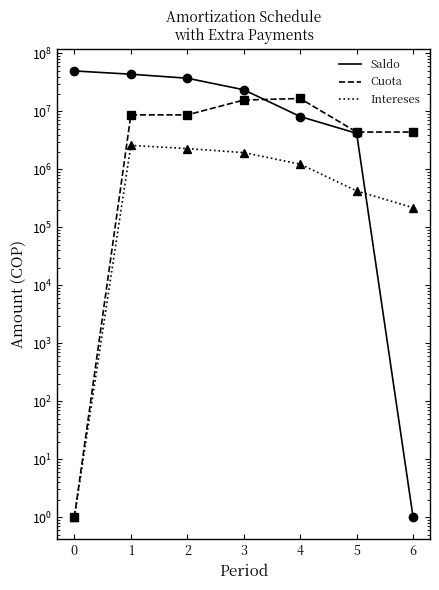

What is the value of the Saldo point at the 3rd from the left?

37439450.8